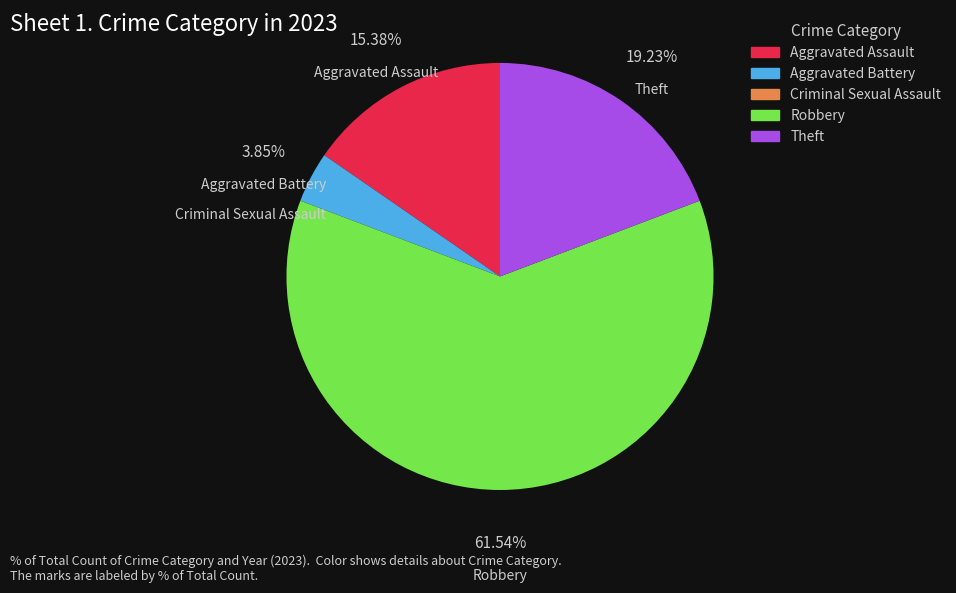

Which category accounts for the majority?

Robbery